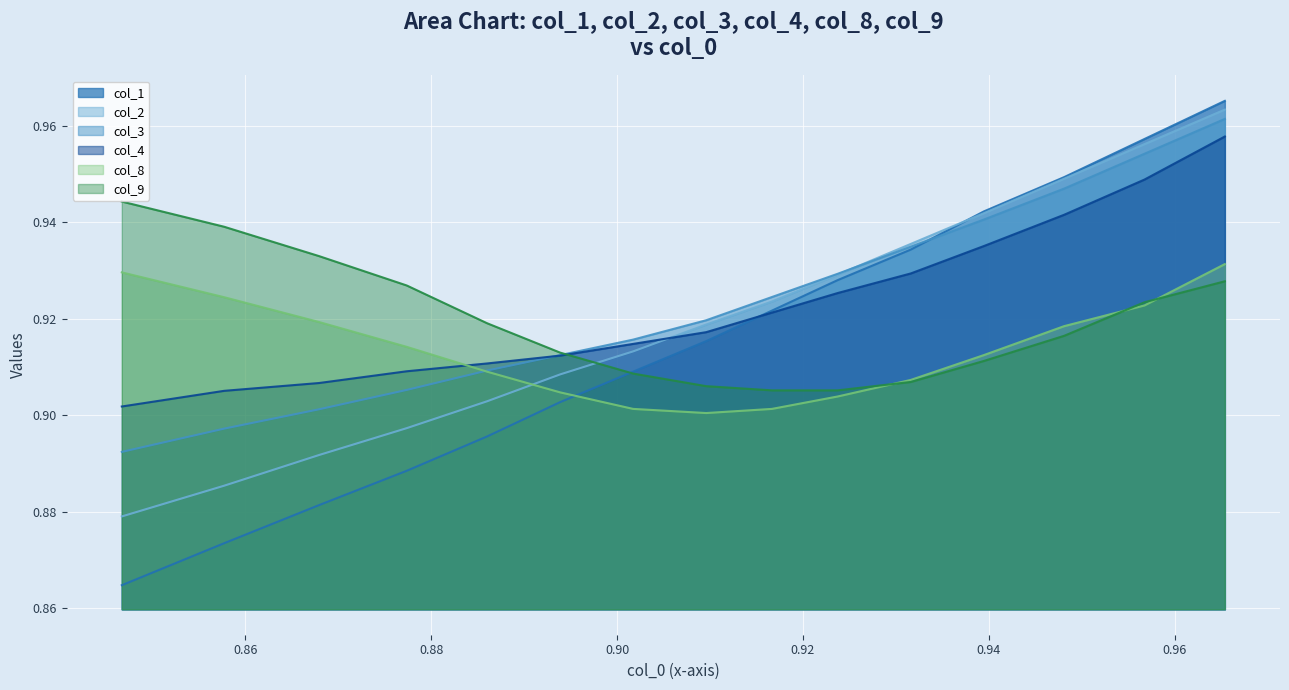

Reading left to right, what are all the values shown in this chart?

col_1: 0.9	0.9	0.9	0.9	0.9	0.9	0.9	0.9	0.9	0.9	0.9	0.9	0.9	1.0	1.0
col_2: 0.9	0.9	0.9	0.9	0.9	0.9	0.9	0.9	0.9	0.9	0.9	0.9	0.9	1.0	1.0
col_3: 0.9	0.9	0.9	0.9	0.9	0.9	0.9	0.9	0.9	0.9	0.9	0.9	0.9	1.0	1.0
col_4: 0.9	0.9	0.9	0.9	0.9	0.9	0.9	0.9	0.9	0.9	0.9	0.9	0.9	0.9	1.0
col_8: 0.9	0.9	0.9	0.9	0.9	0.9	0.9	0.9	0.9	0.9	0.9	0.9	0.9	0.9	0.9
col_9: 0.9	0.9	0.9	0.9	0.9	0.9	0.9	0.9	0.9	0.9	0.9	0.9	0.9	0.9	0.9